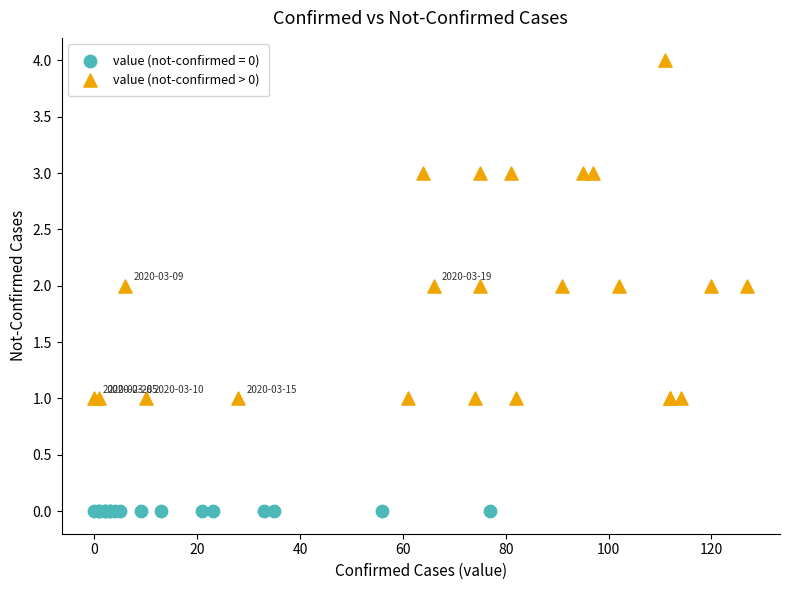

Which series contains the lowest Y value?

value (not-confirmed = 0)